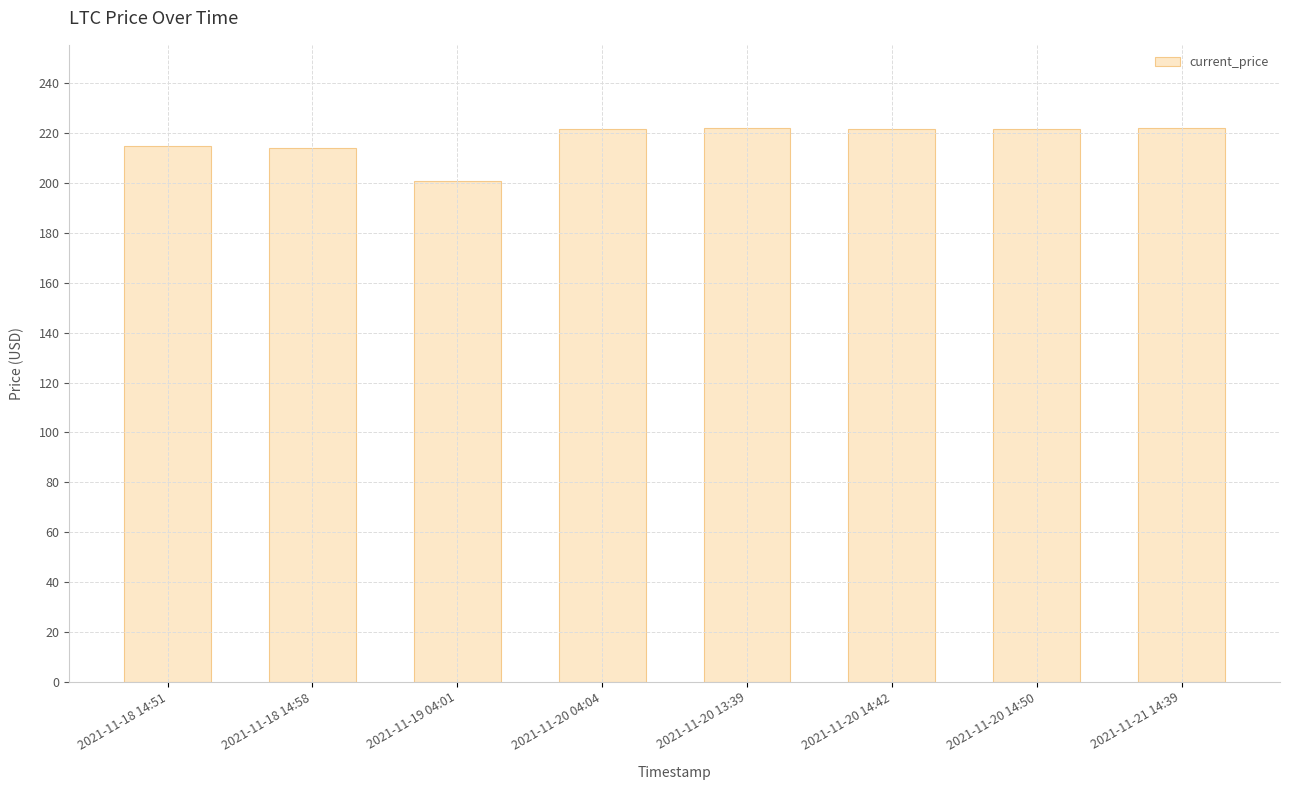

What is the sum of all values?

1739.2